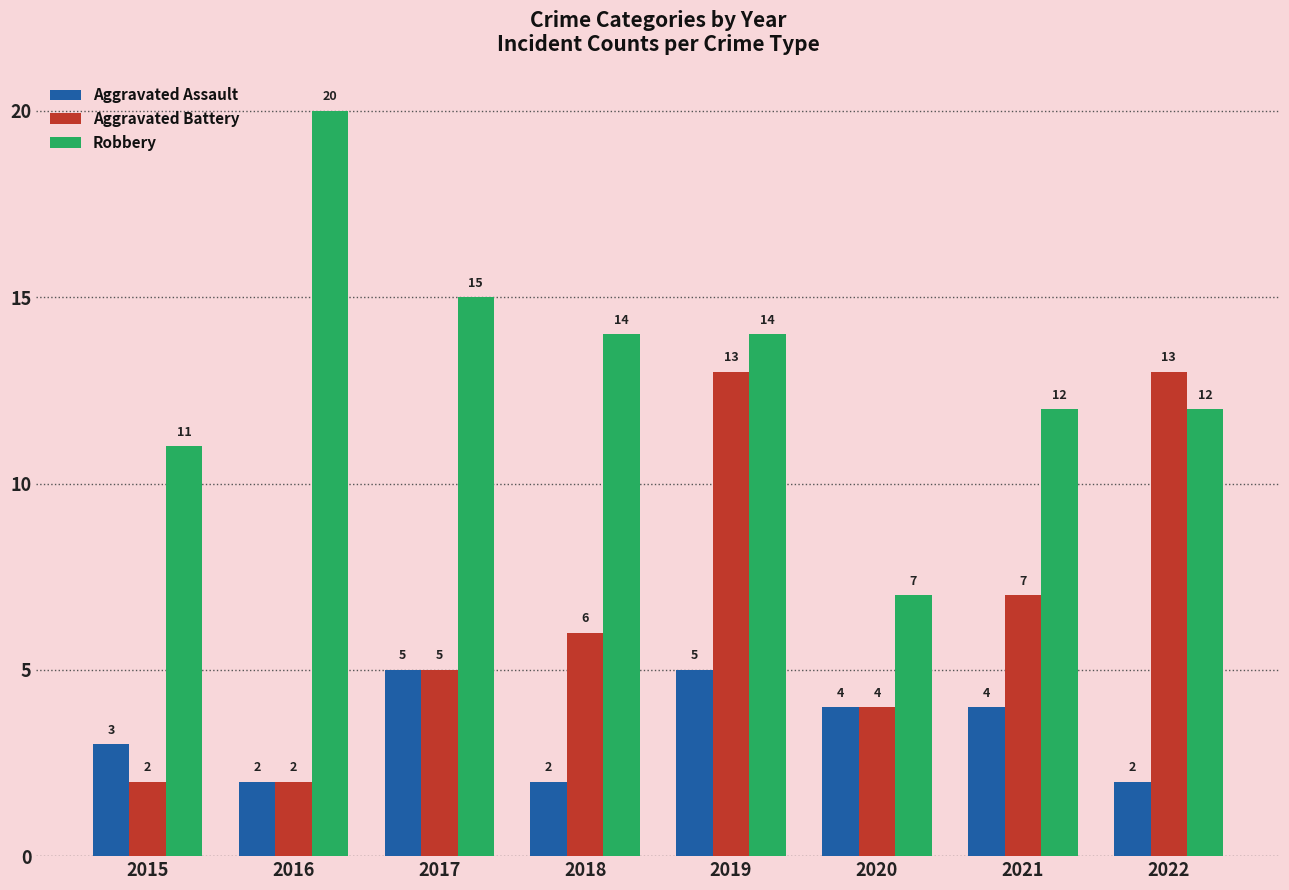

Is the value of Aggravated Battery at 2021 greater than the value of Aggravated Assault at 2021?

Yes